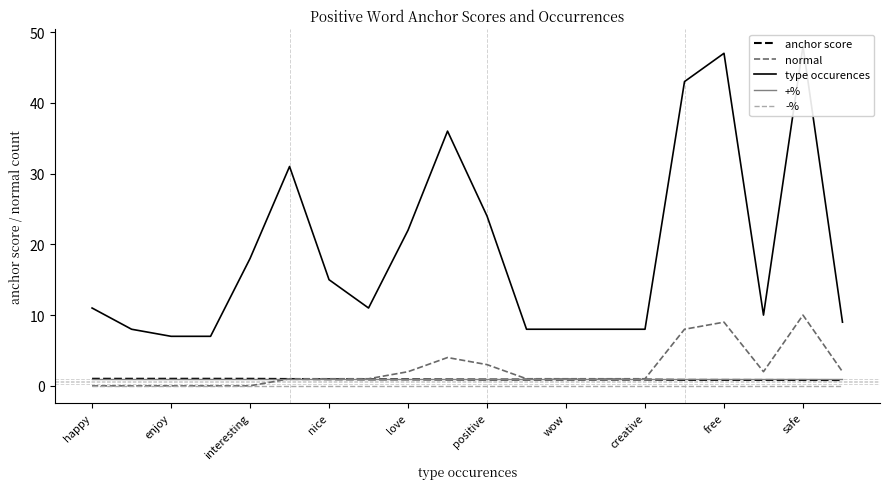

What is the average value of the type occurences series?

18.9